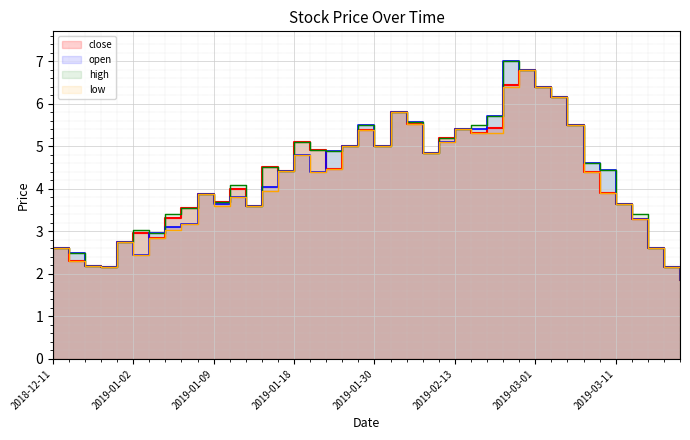

How many lines are shown in the chart?

4